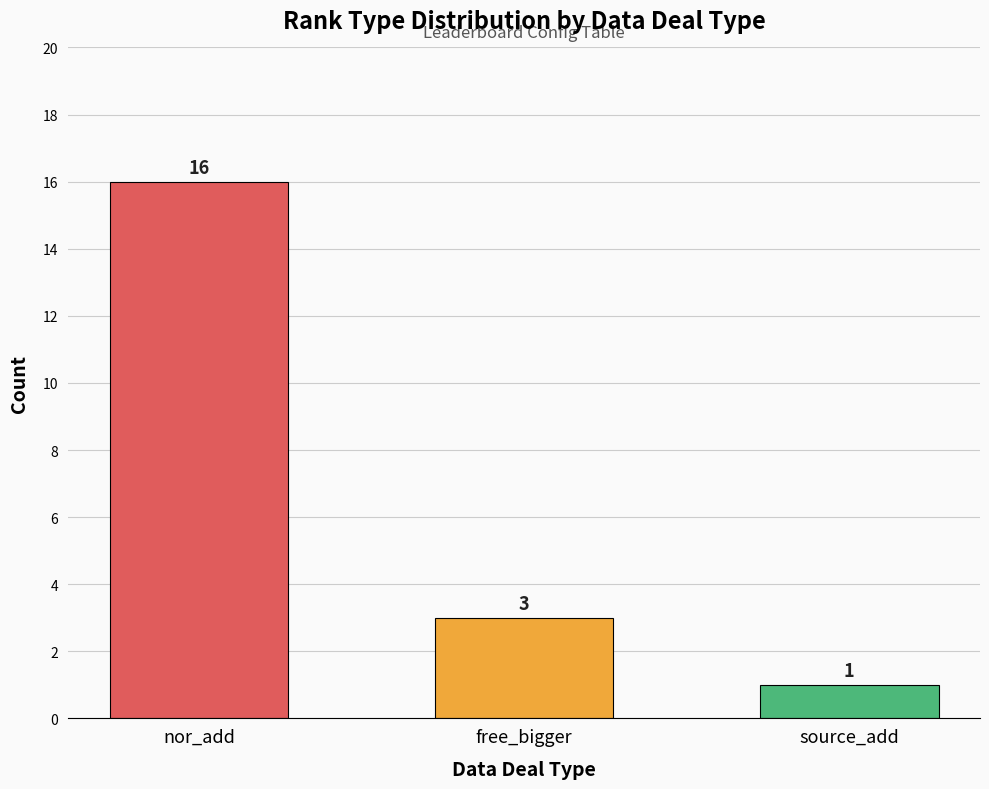

Reading left to right, list all the values displayed in this chart.

16	3	1